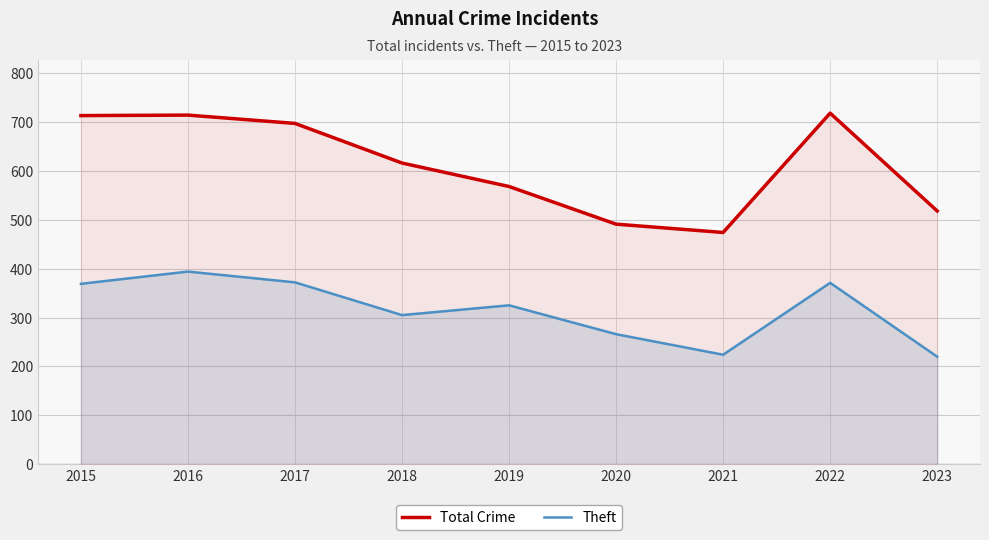

In Total Crime, how many points are lower than both neighbors (excluding endpoints)?

1